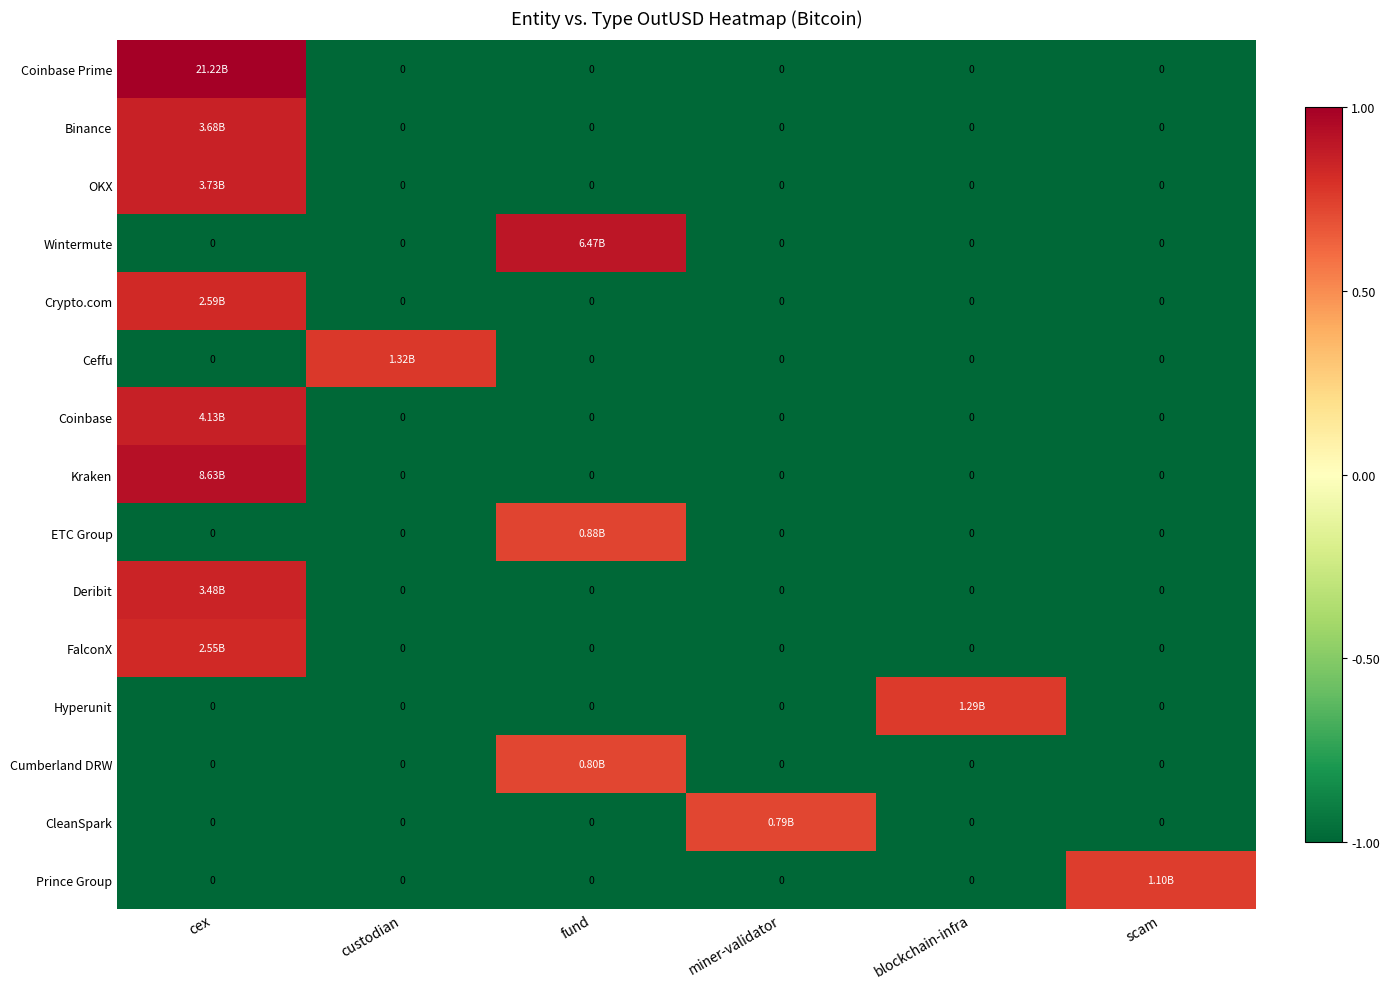

How many values in the ETC Group series exceed -1?

1